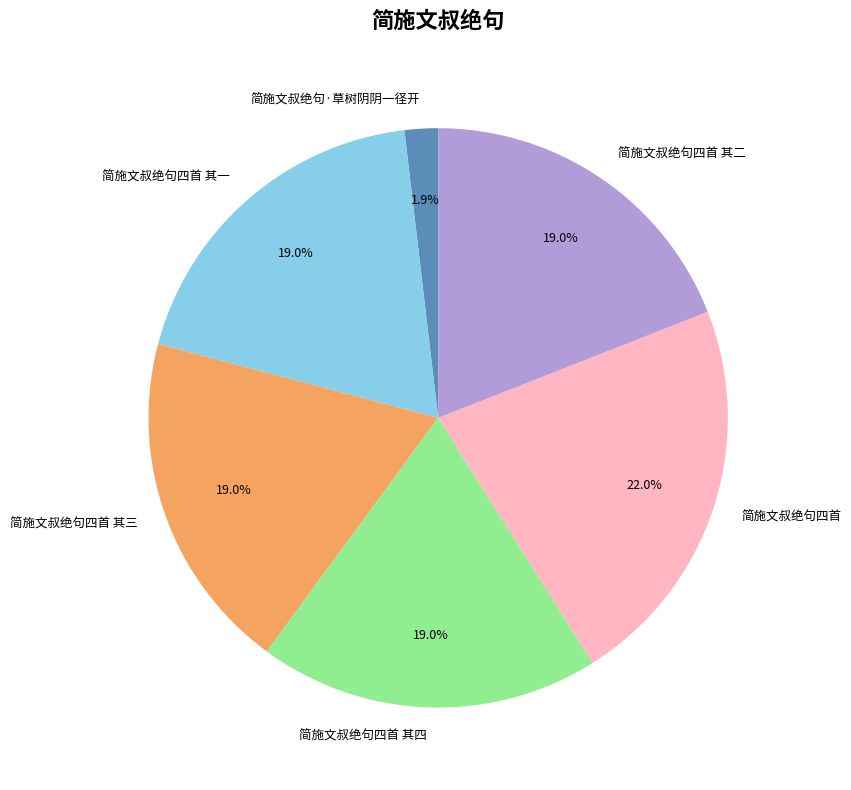

What is the largest slice in the pie chart?

简施文叔绝句四首